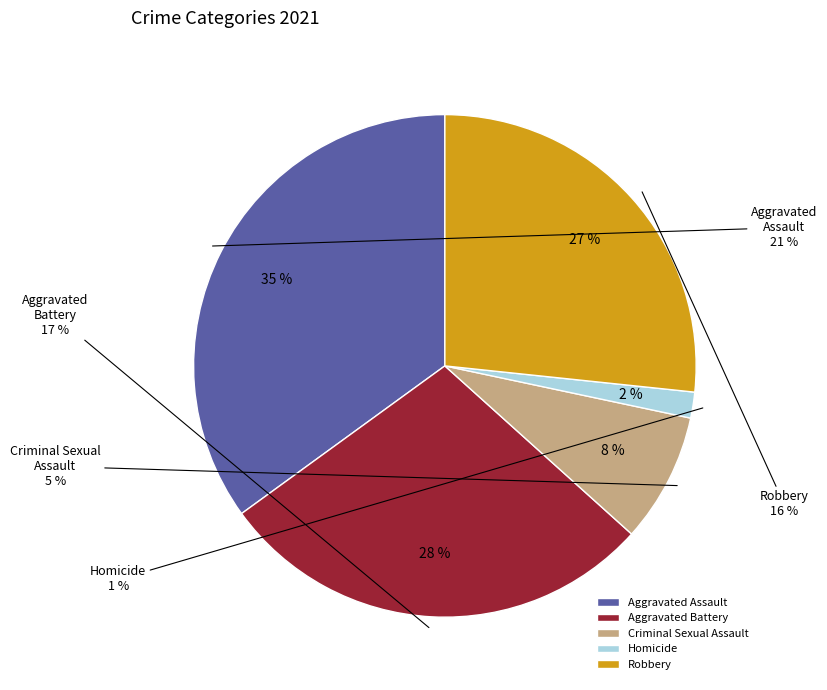

To the nearest percent, what percentage of the pie is Aggravated Assault?

35%